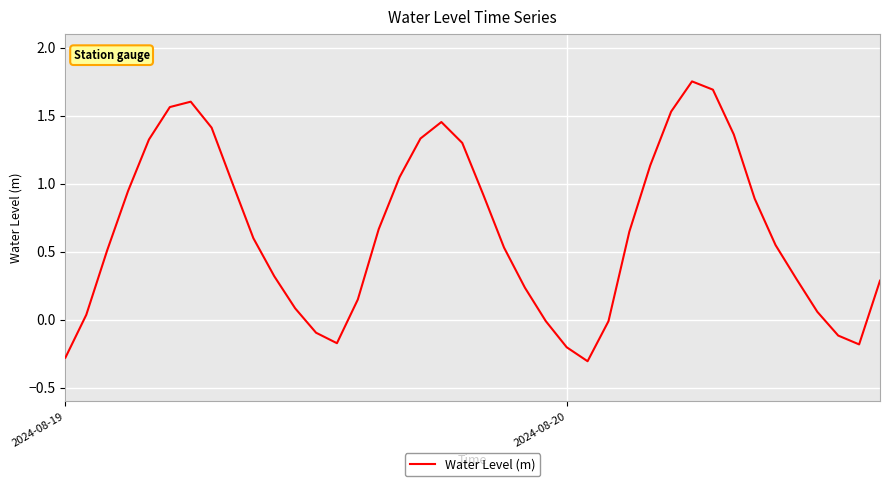

What is the difference between the second highest and minimum values?

2.0